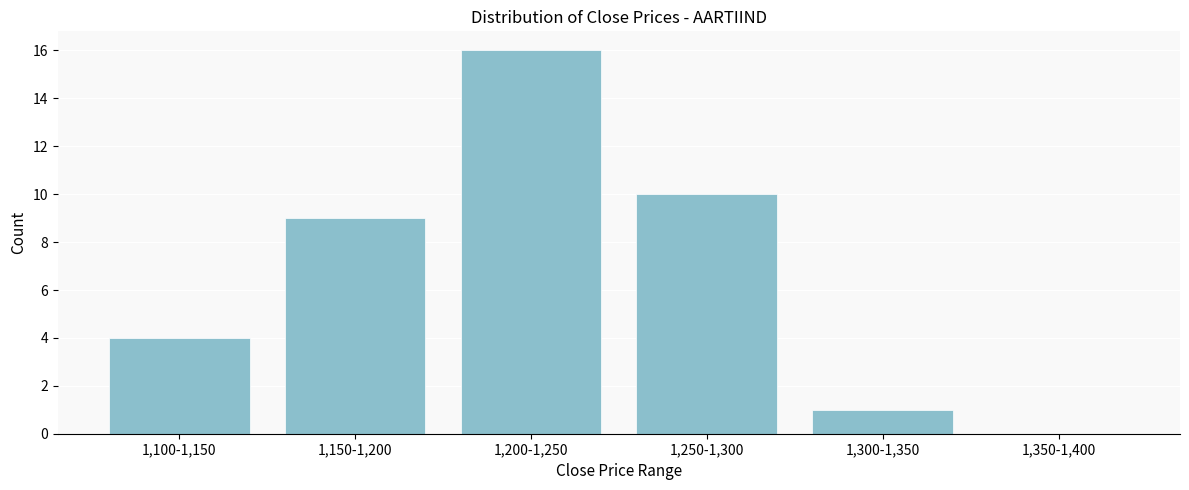

Reading right to left, list all the values displayed in this chart.

1,350-1,400=0	1,300-1,350=1	1,250-1,300=10	1,200-1,250=16	1,150-1,200=9	1,100-1,150=4